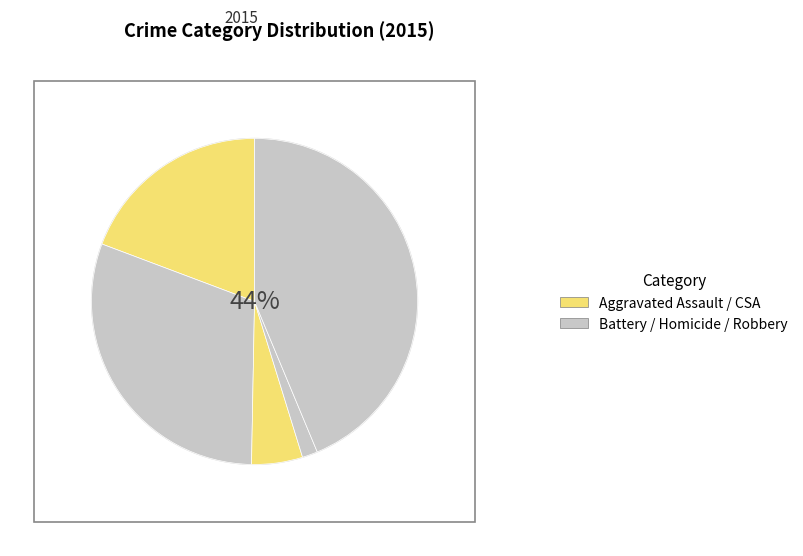

Does any single category account for the majority?

No